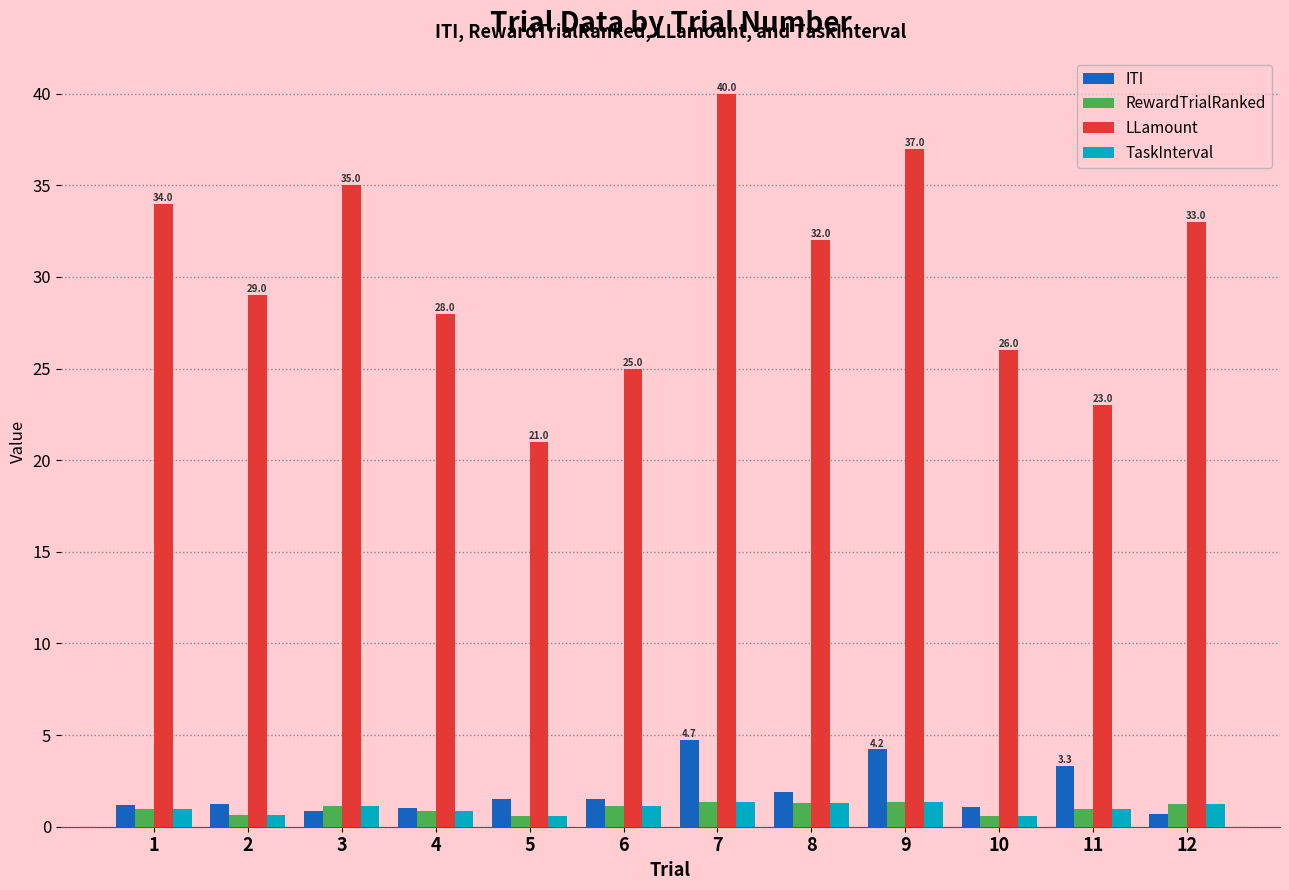

What are all the series names shown in the legend?

ITI, RewardTrialRanked, LLamount, TaskInterval